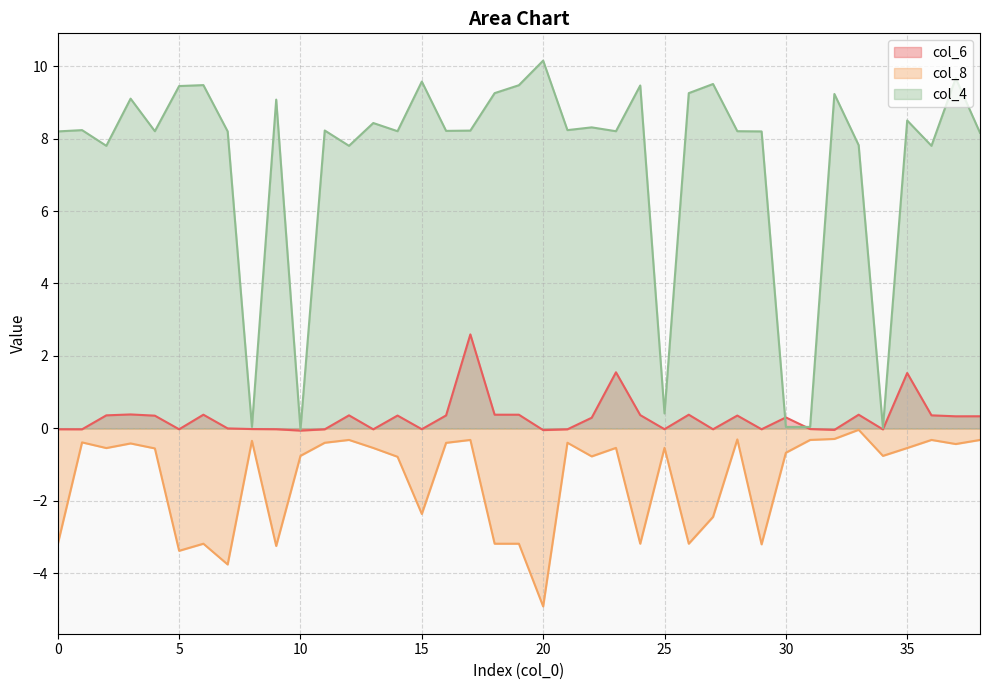

Is the value of col_8 at 34 greater than the value of col_4 at 25?

No